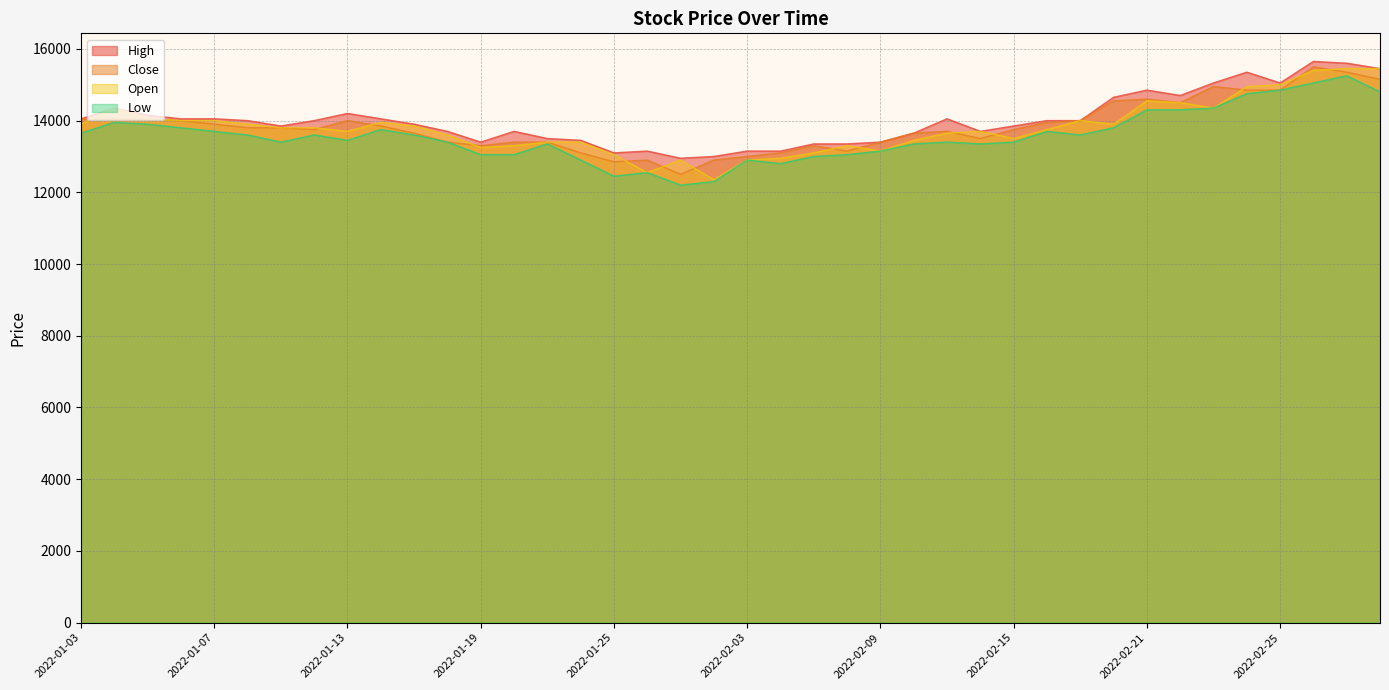

What are all the series names shown in the legend?

High, Close, Open, Low